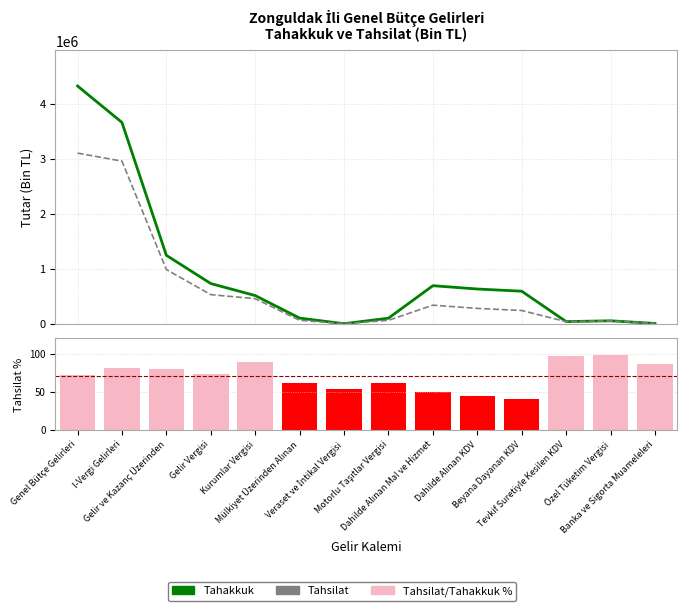

At which label is Tahakkuk closest to 2164251?

Gelir ve Kazanç Üzerinden